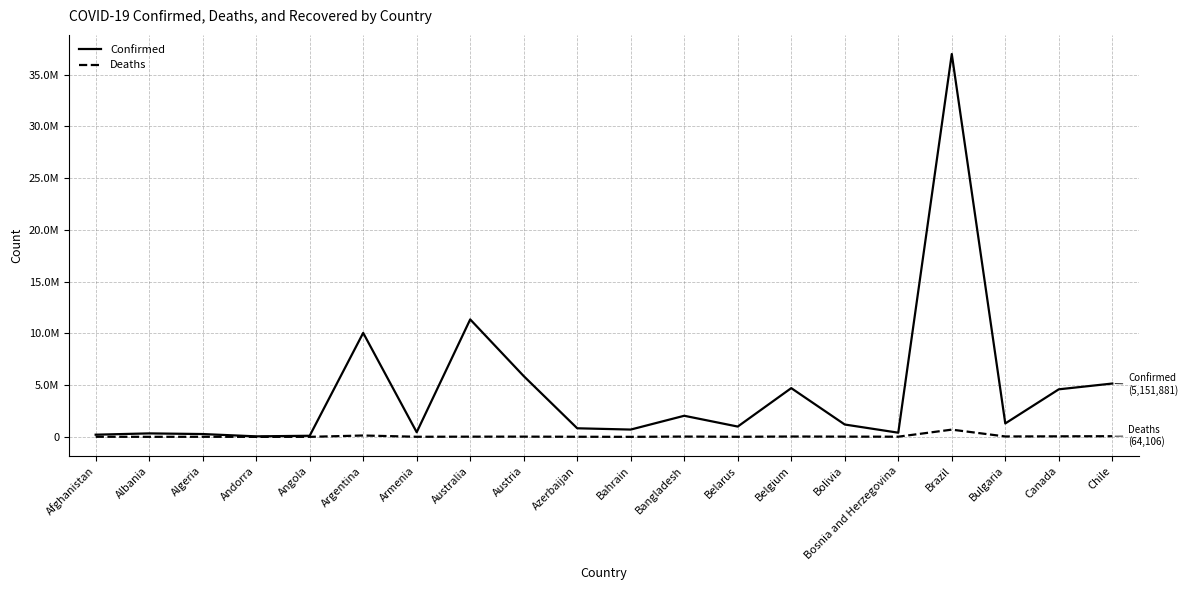

What position from the right is Chile?

1